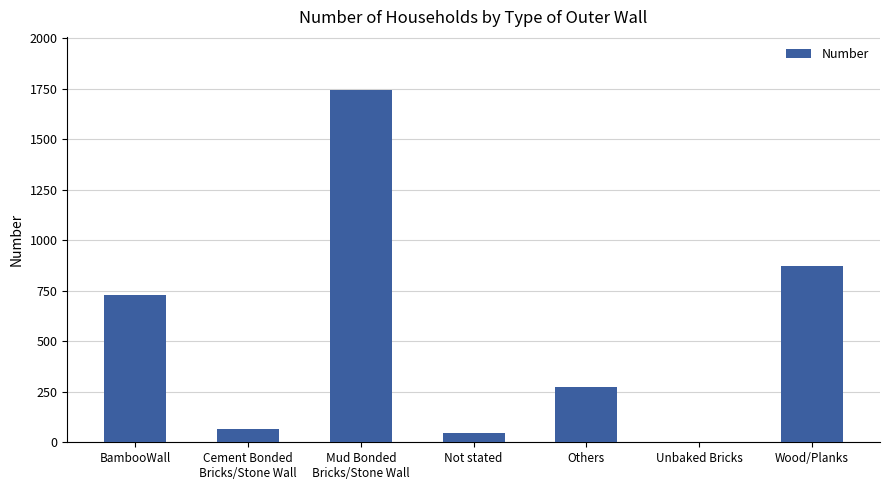

Is it true that the value at Mud Bonded
Bricks/Stone Wall is 3069?

False